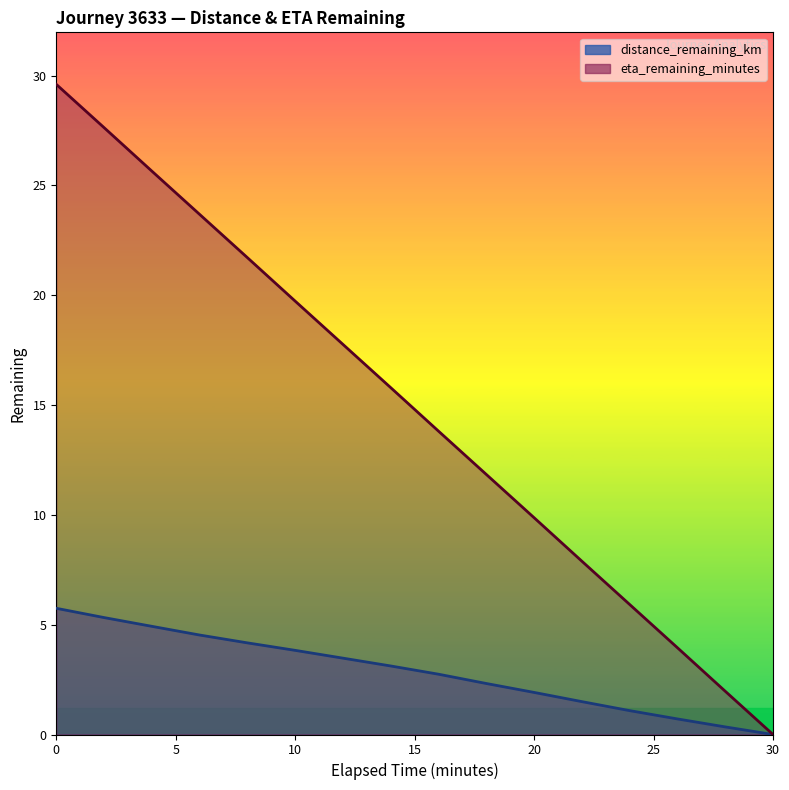

What is the greatest value displayed?

29.6